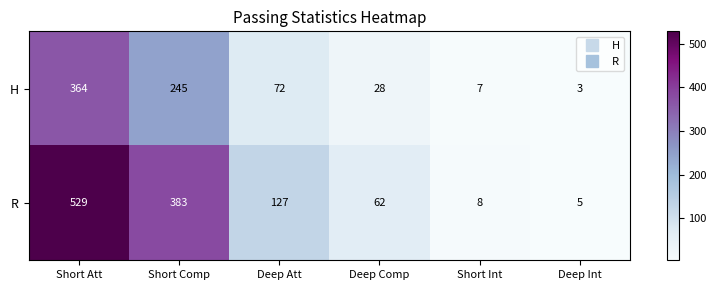

At which category does the chart reach its peak across all series?

Short Att